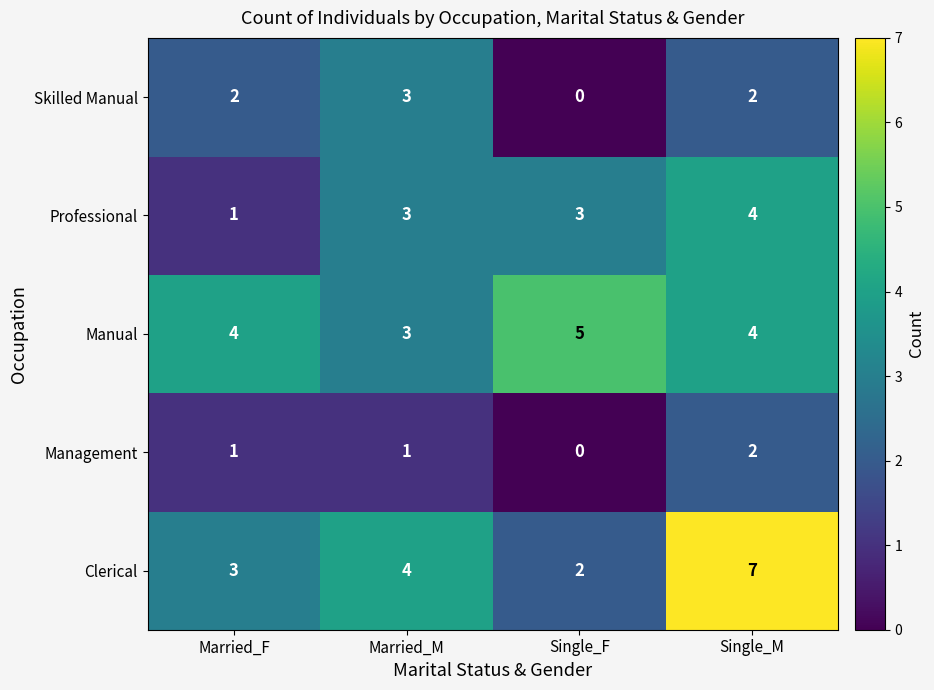

Reading left to right, what are all the values shown in this chart?

Skilled Manual: Married_F=2	Married_M=3	Single_F=0	Single_M=2
Professional: Married_F=1	Married_M=3	Single_F=3	Single_M=4
Manual: Married_F=4	Married_M=3	Single_F=5	Single_M=4
Management: Married_F=1	Married_M=1	Single_F=0	Single_M=2
Clerical: Married_F=3	Married_M=4	Single_F=2	Single_M=7